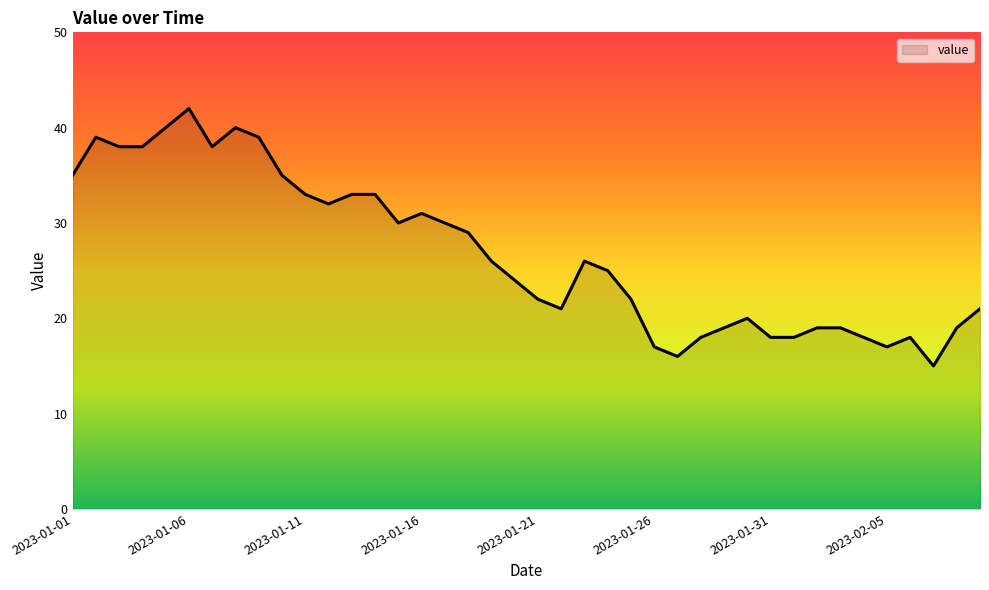

What is the greatest value displayed?

42